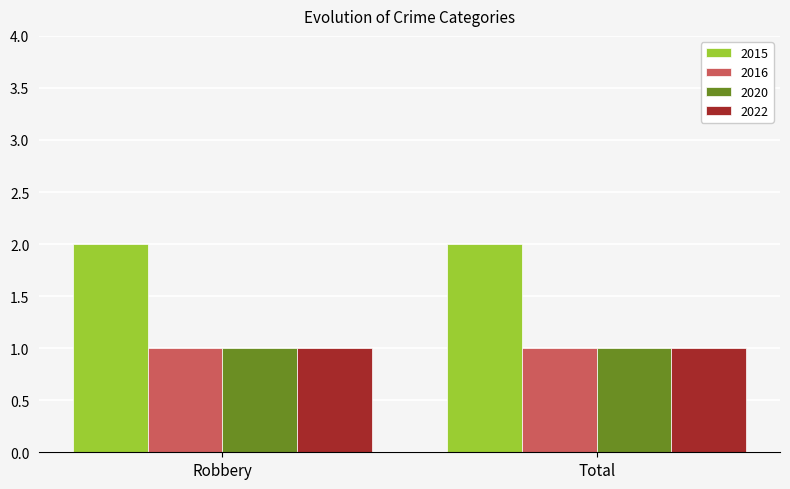

The value of 2015 at Robbery is 3. True or false?

False